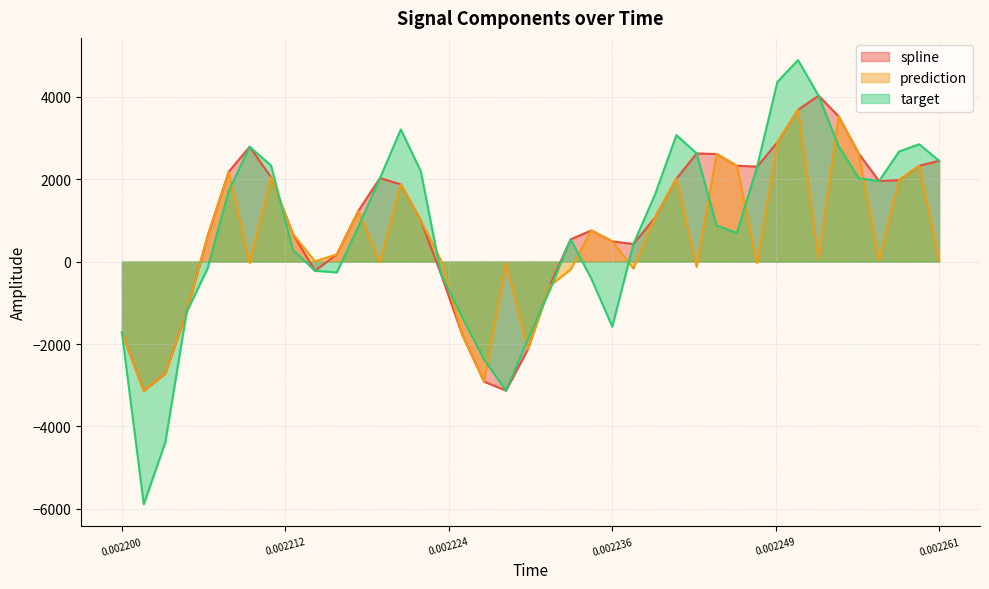

What is the difference between the second highest and second lowest values in the spline series?

6812.2